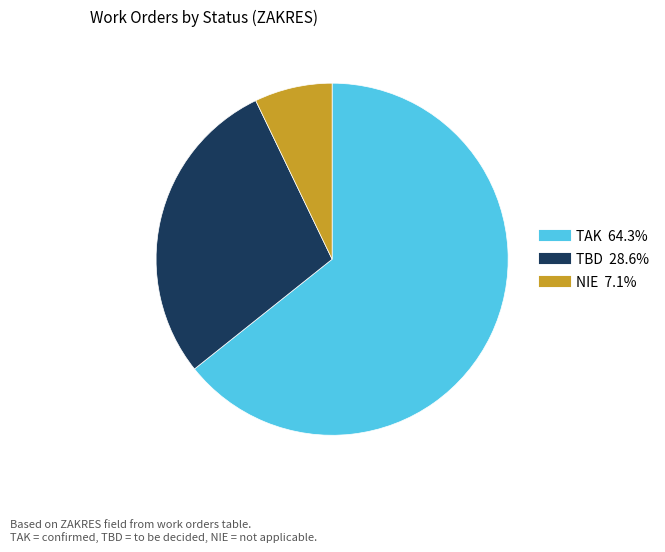

Which has a higher value, TBD or TAK?

TAK